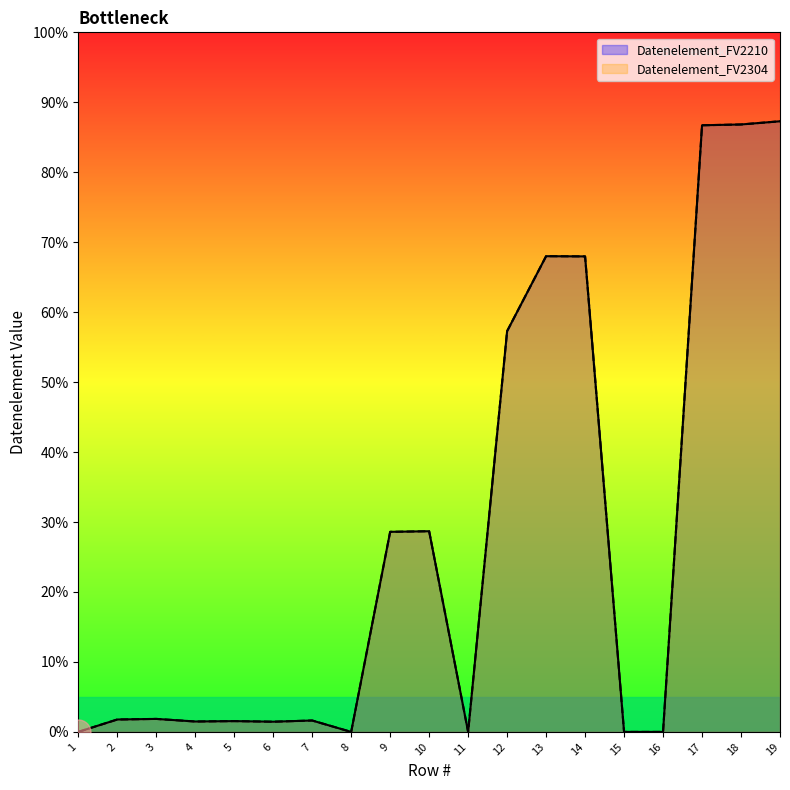

What is the difference between the maximum and minimum values in the Datenelement_FV2210 series?

87.3